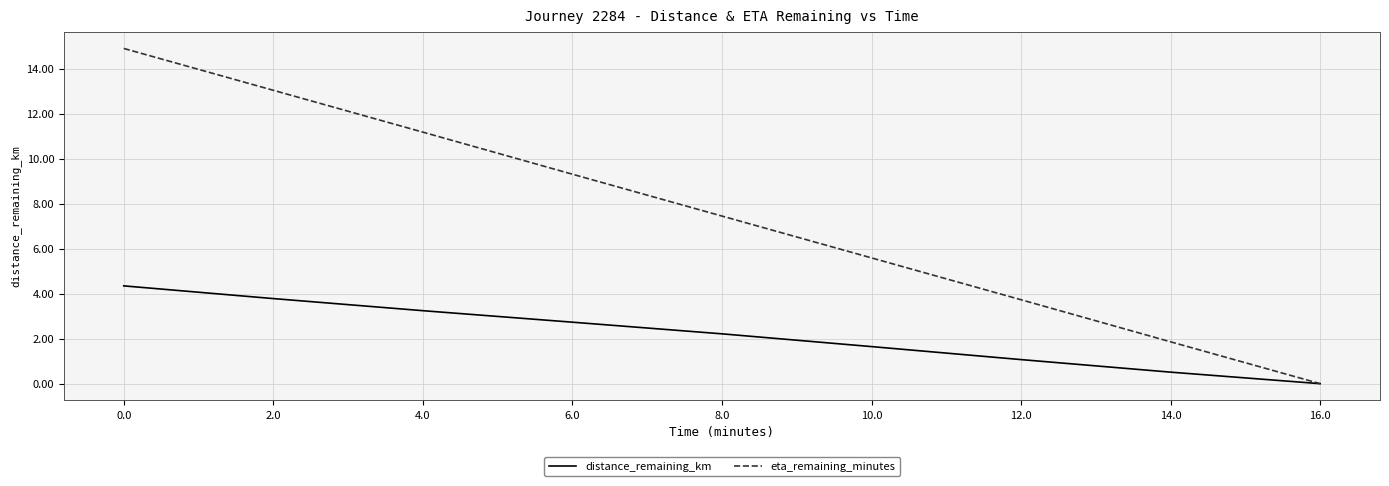

True or false: distance_remaining_km has a value of 5.1 at 4.0.

False